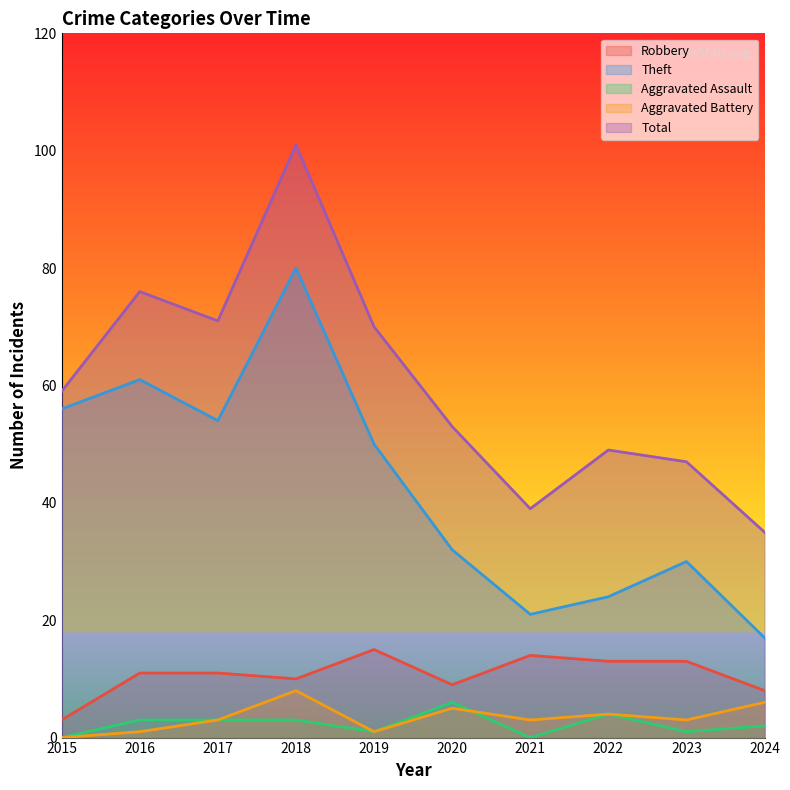

What value does the Robbery series have at 2020?

9